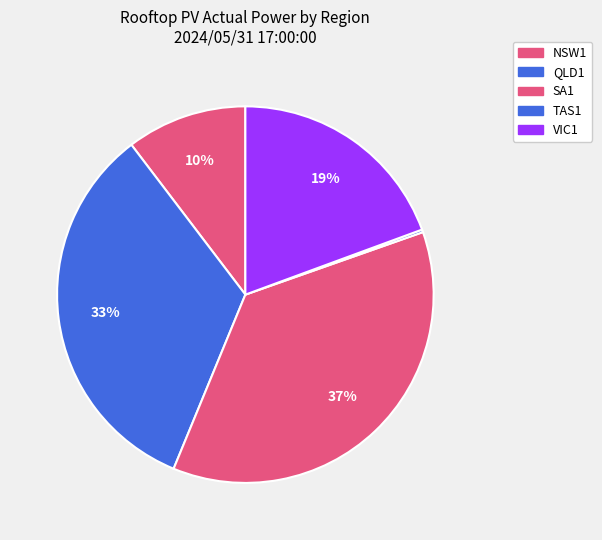

Is the sum of VIC1 and NSW1 greater than half?

No